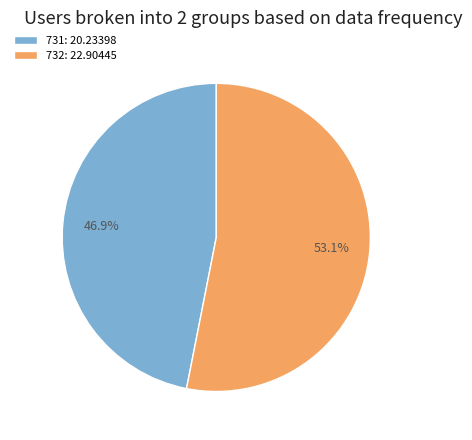

How many segments does this pie chart have?

2